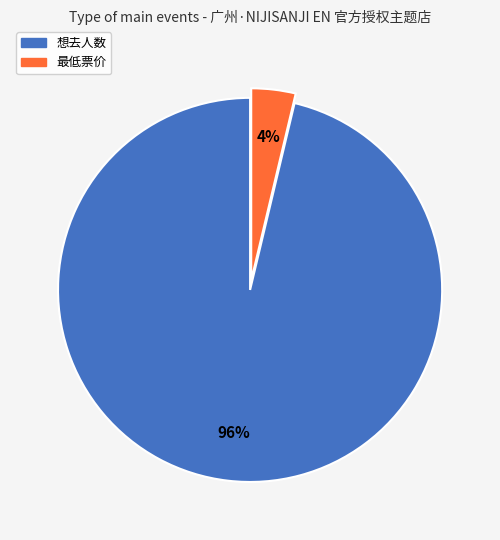

What percentage is the 想去人数 slice, to the nearest percent?

96%